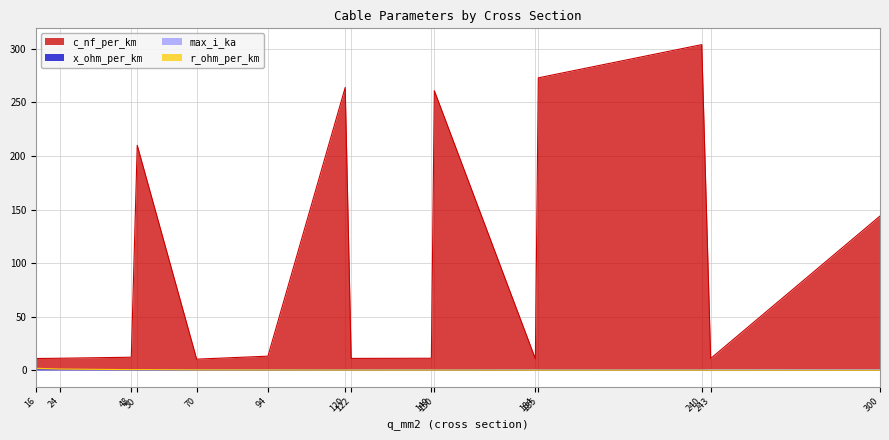

What is the total value across all series at 122?

12.1